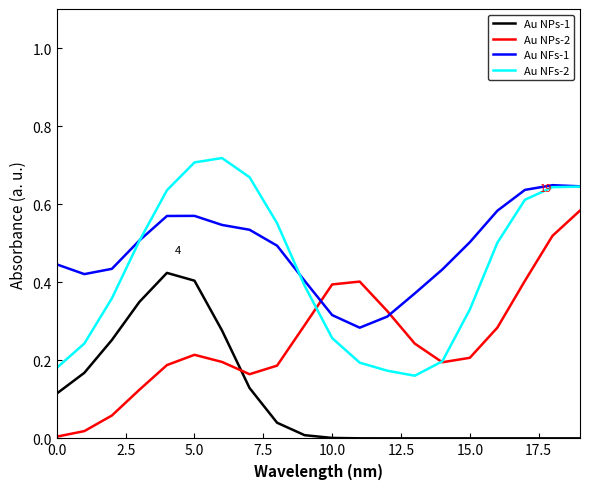

After their last crossing, which series has the higher values: Au NFs-1 or Au NPs-2?

Au NFs-1